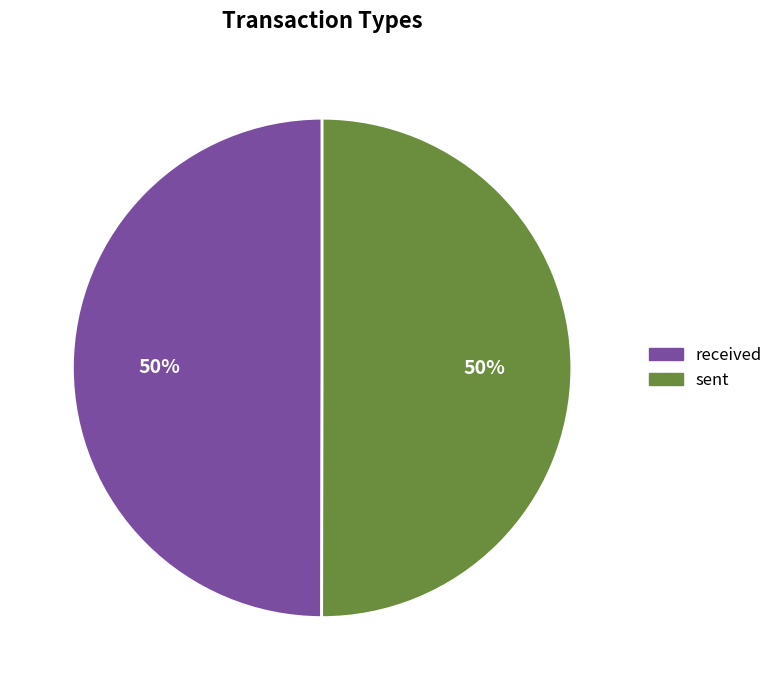

To the nearest percent, what is the average slice percentage?

50%